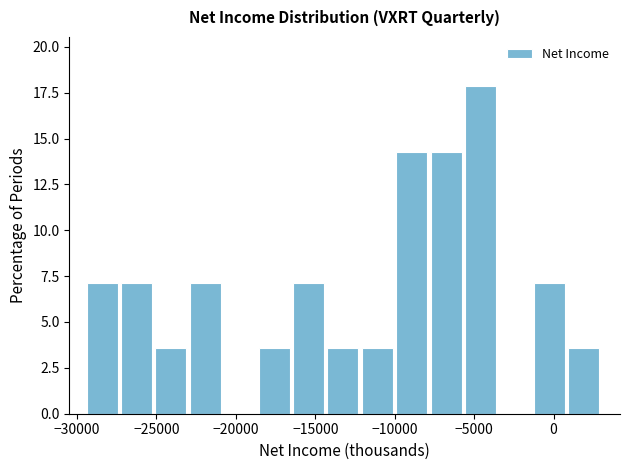

What is the height of the bar covering -5500 to -3500 on the x-axis? Neither the bar edges nor the heights are printed on the chart, so give them approximately, as read against the axes.

18.0